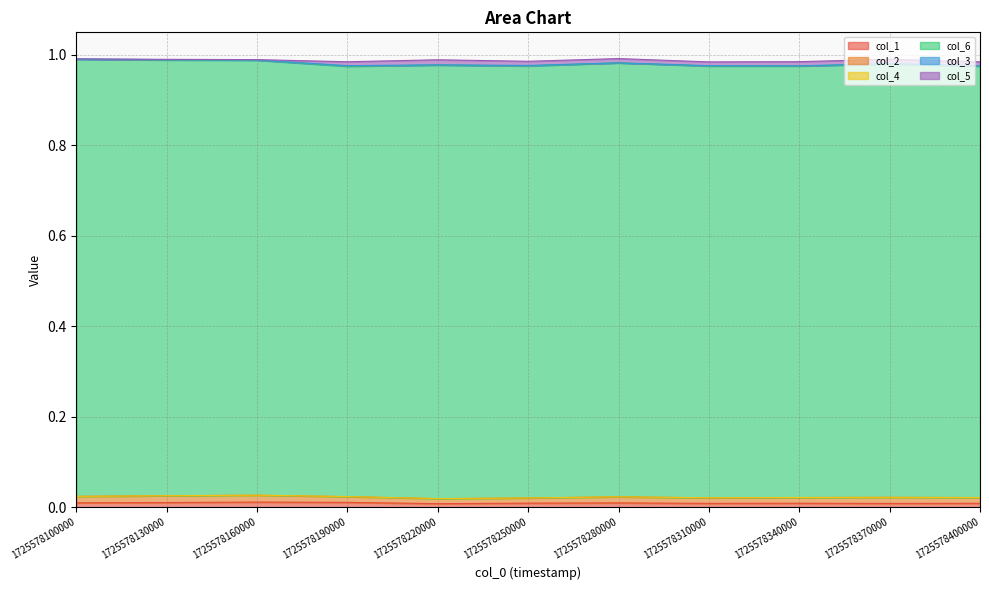

List the labels in order of col_3 value, smallest first.

6, 0, 4, 8, 2, 10, 1, 7, 9, 5, 3